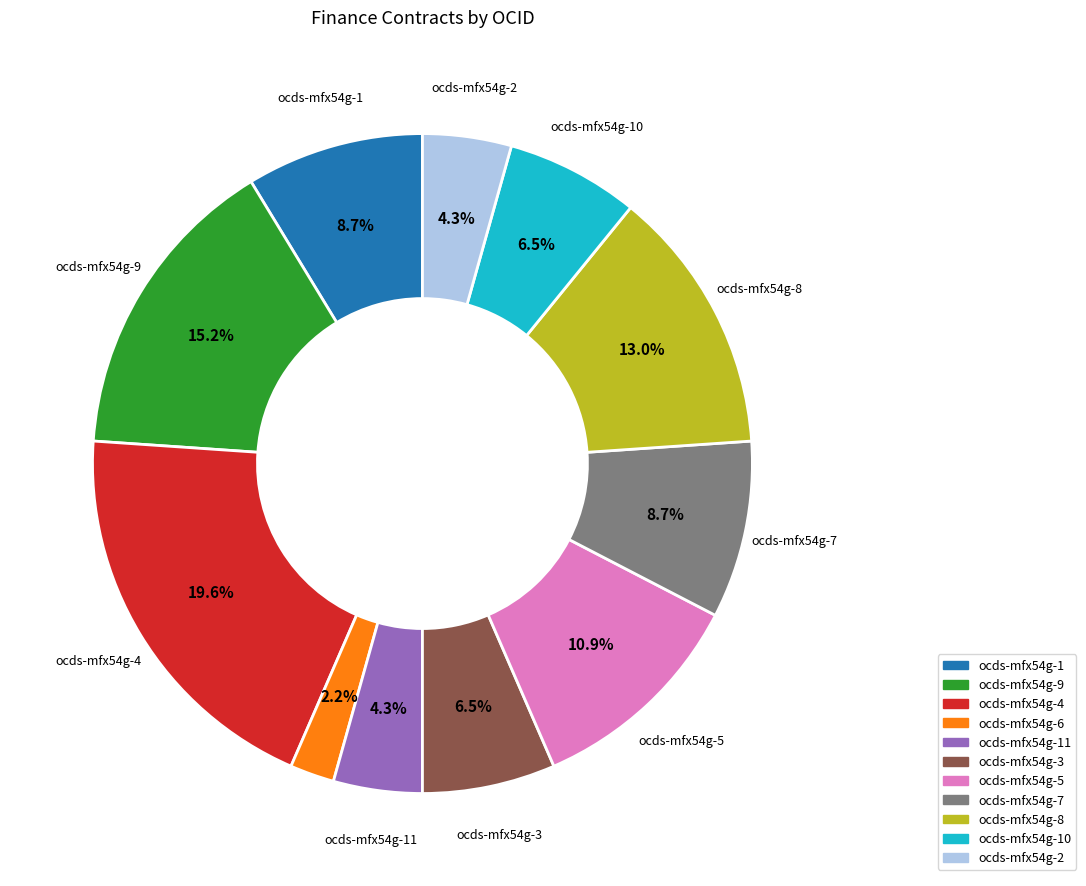

How many segments does this pie chart have?

11